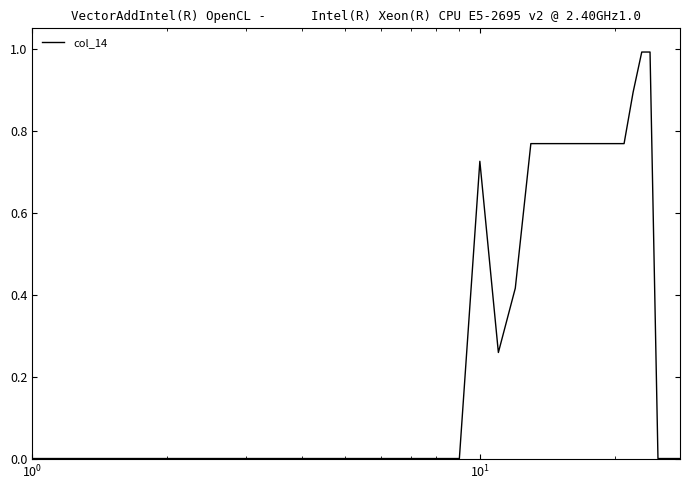

What is the difference between the maximum and minimum values?

1.0